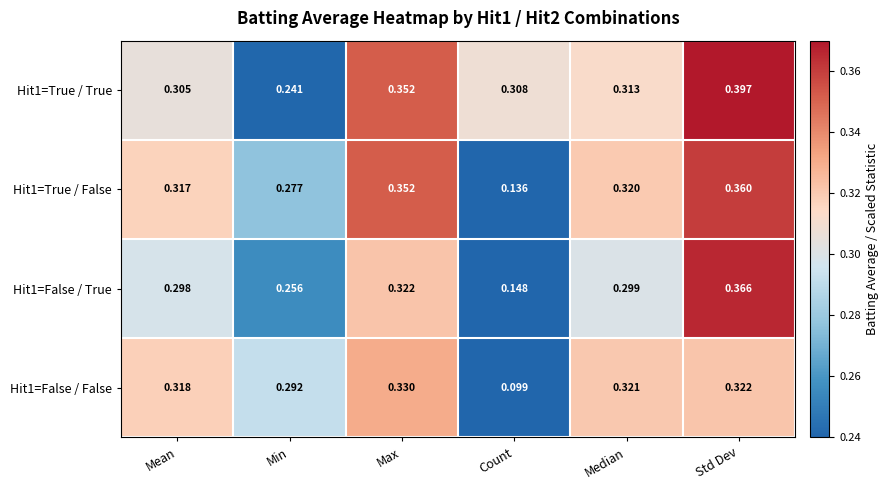

At which label is Hit1=False / False closest to 0?

Count